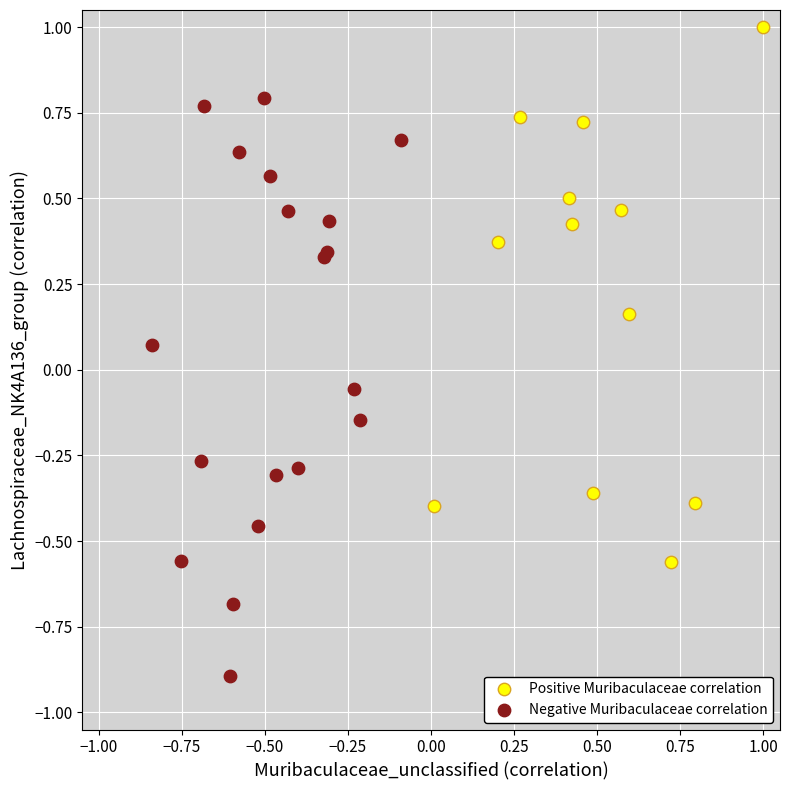

Which series contains the highest Y value?

Positive Muribaculaceae correlation